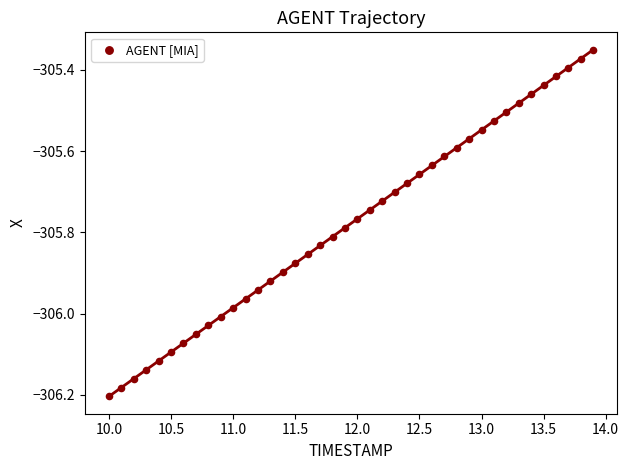

What is the range of Y values (max minus min)?

0.9